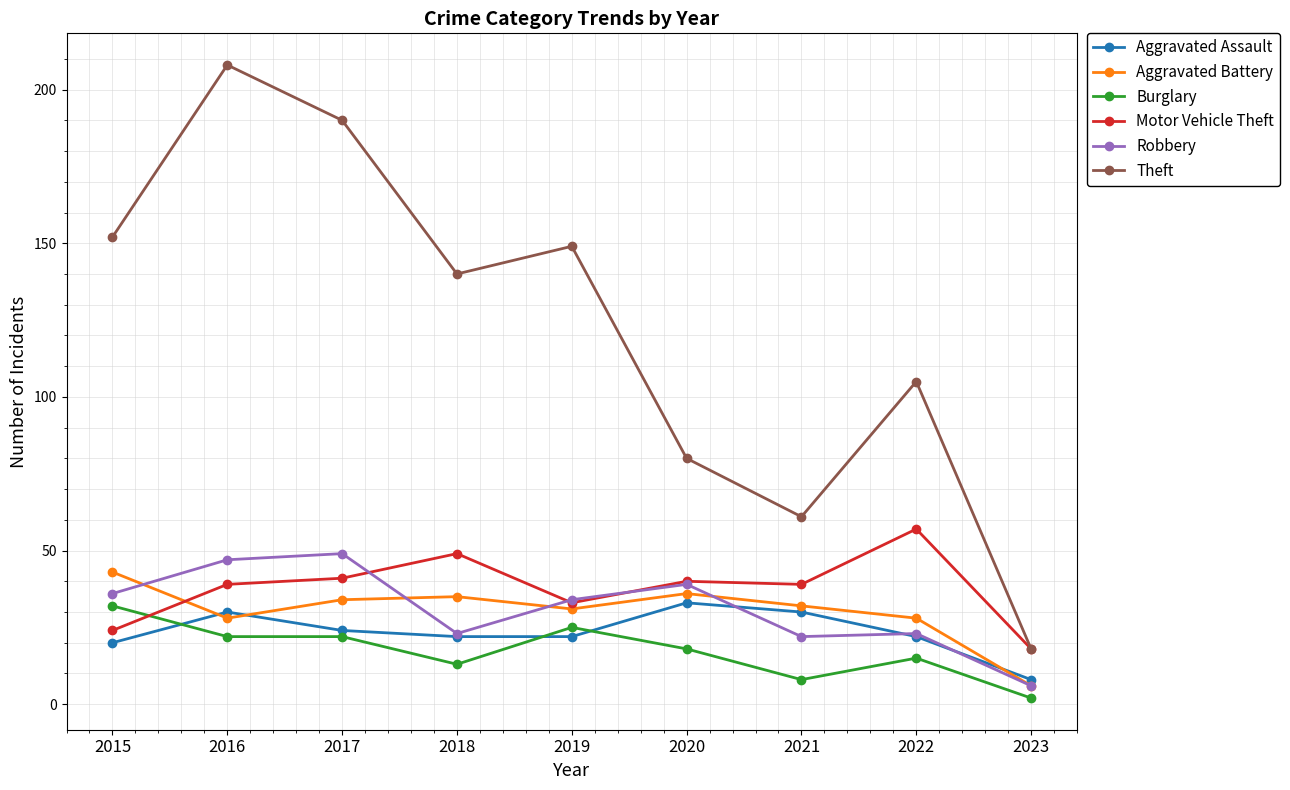

What is the sum of all Aggravated Assault values?

211